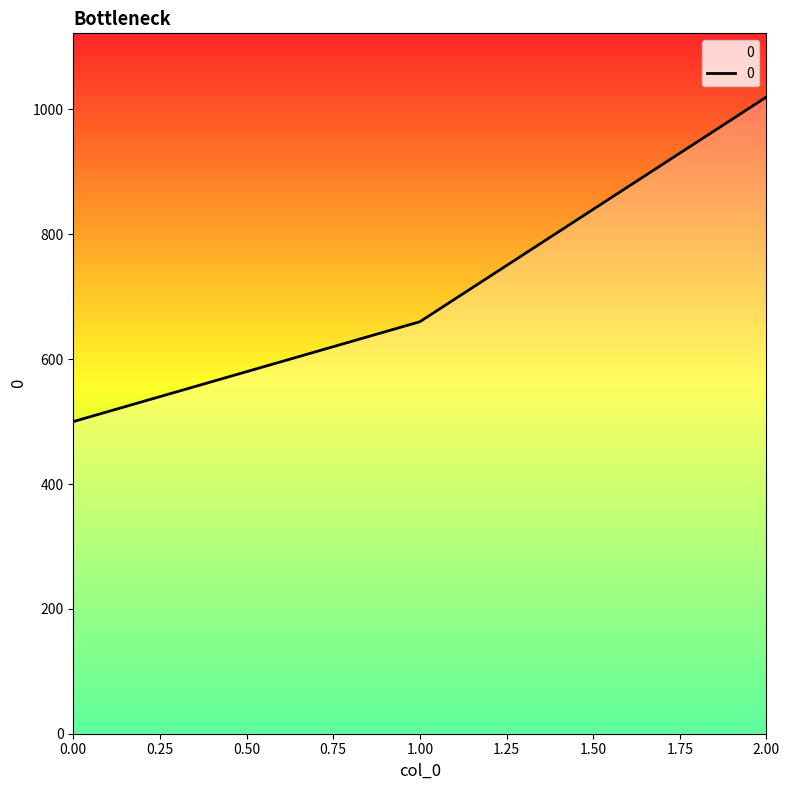

Is it true that the value at 0 is 134?

False